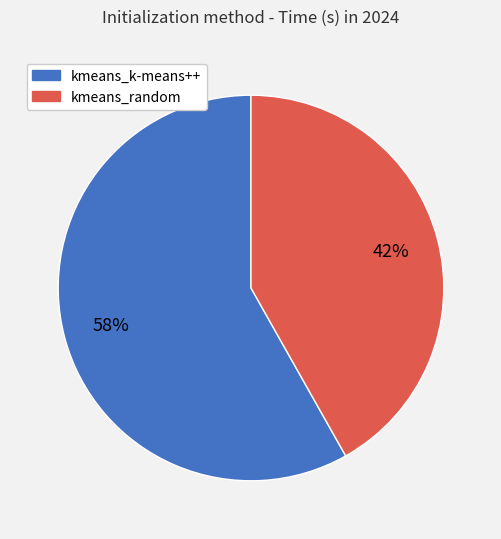

To the nearest percent, what is the combined percentage of kmeans_random and kmeans_k-means++?

100%